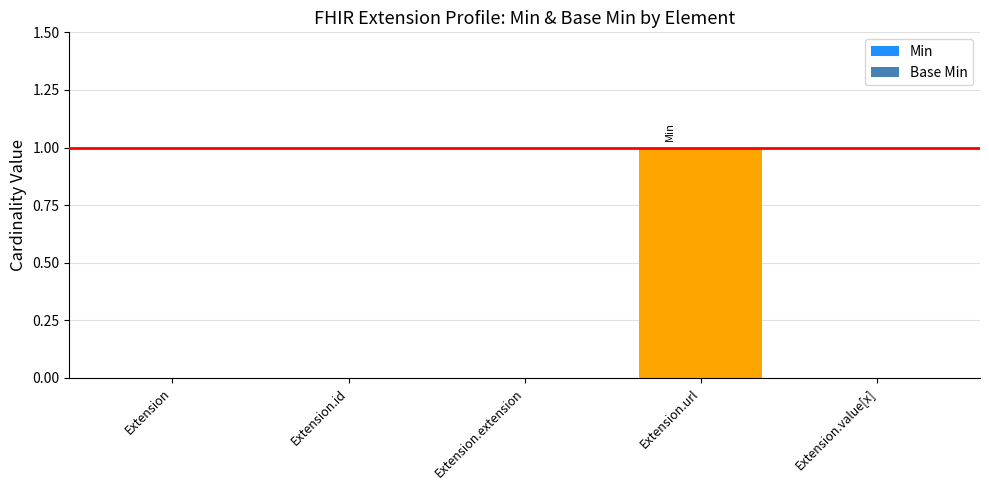

Between Extension.extension and Extension.url, which series saw the biggest shift?

Min